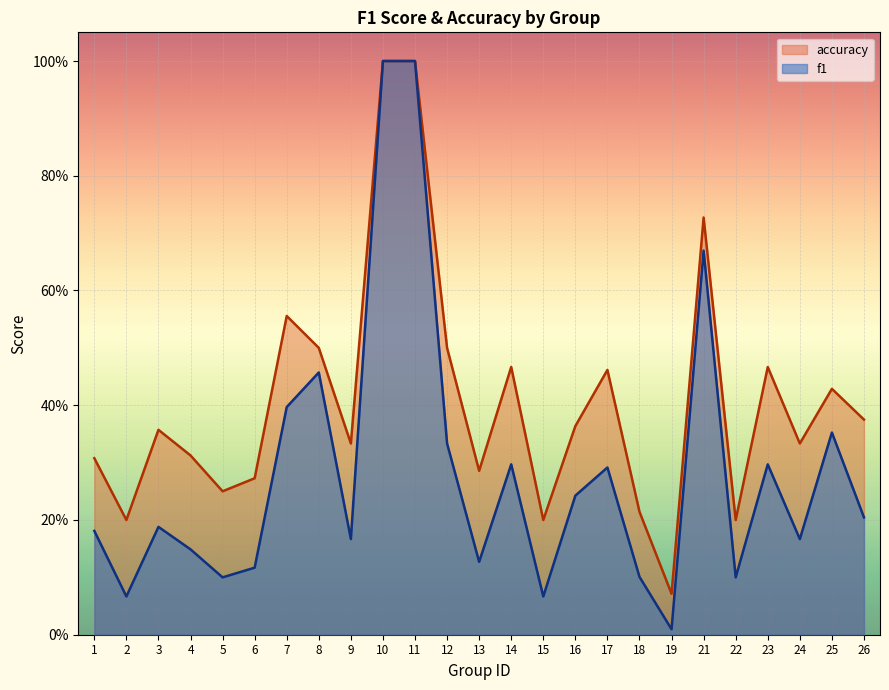

Rank the series by their average value, from lowest to highest.

f1, accuracy